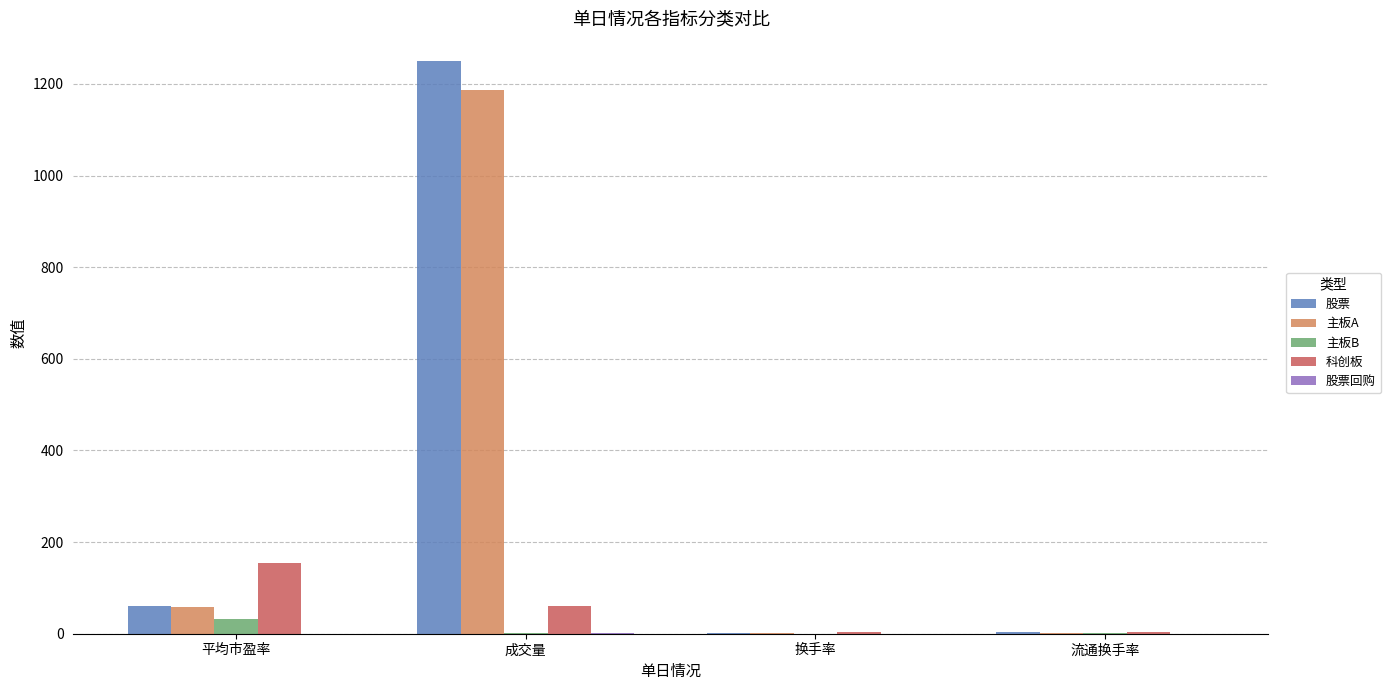

Which series has the largest range (max minus min)?

股票